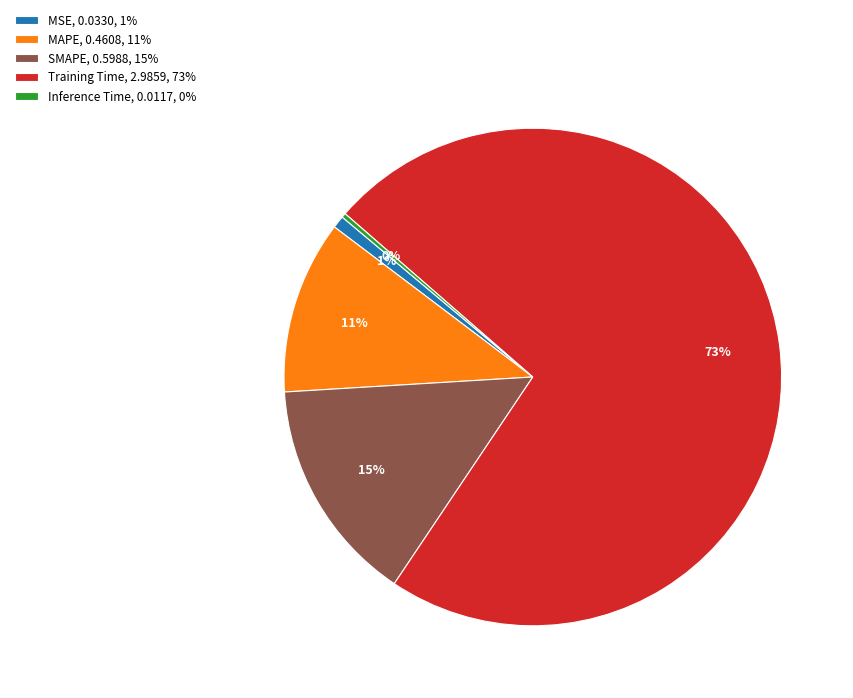

Is it true that SMAPE is 15% of the pie?

True